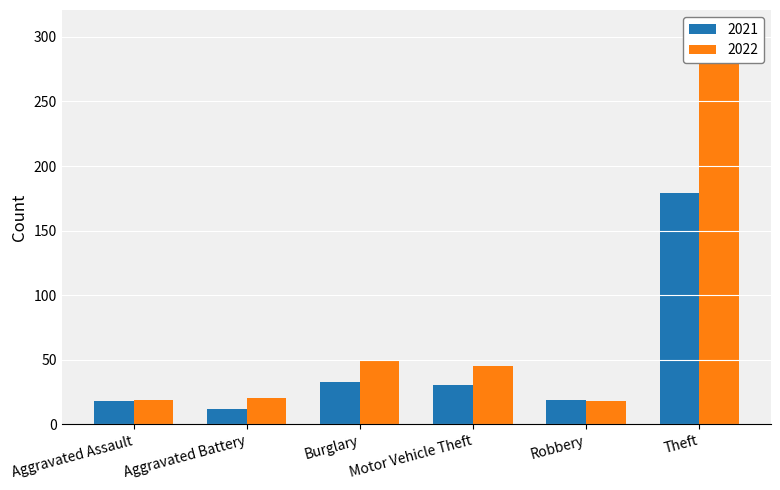

Rank the series by their average value, from lowest to highest.

2021, 2022